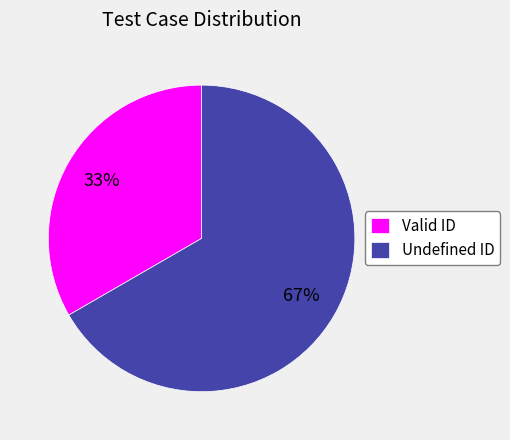

Which category has the biggest portion of the pie?

Undefined ID